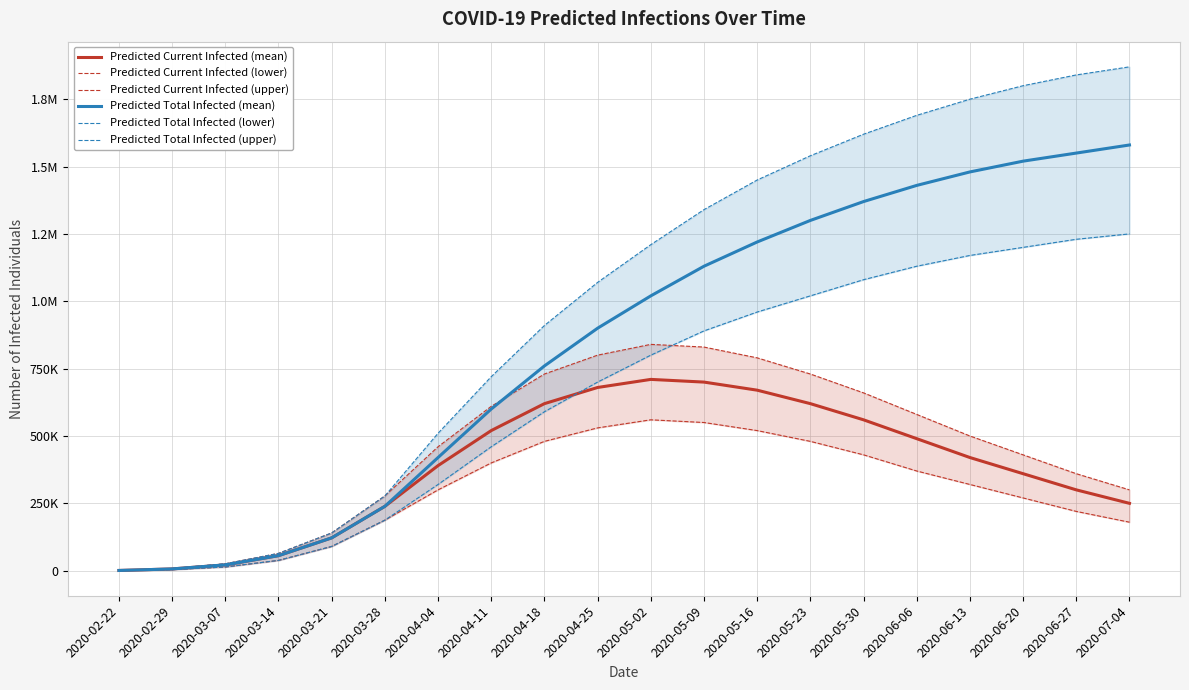

At how many categories does at least one series exceed 1509846?

7